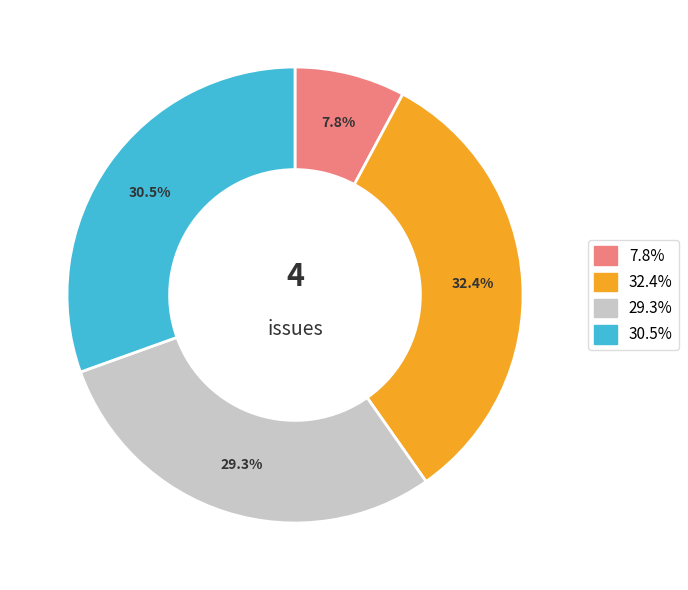

Does any single category account for the majority?

No